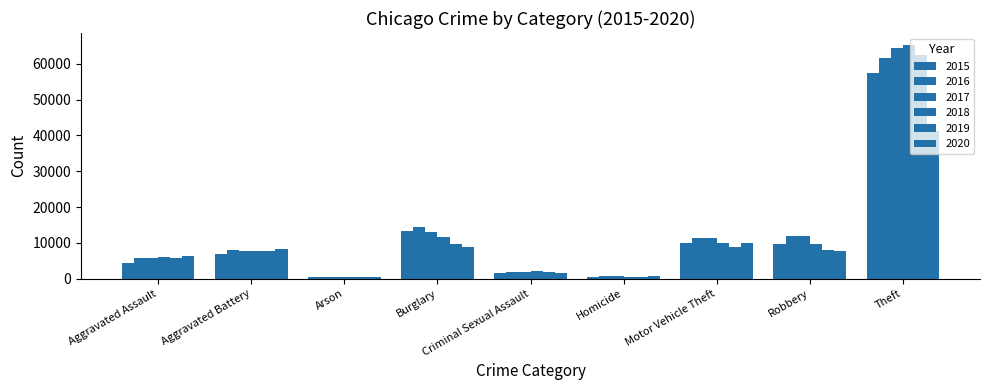

How many bars are there in each group?

6